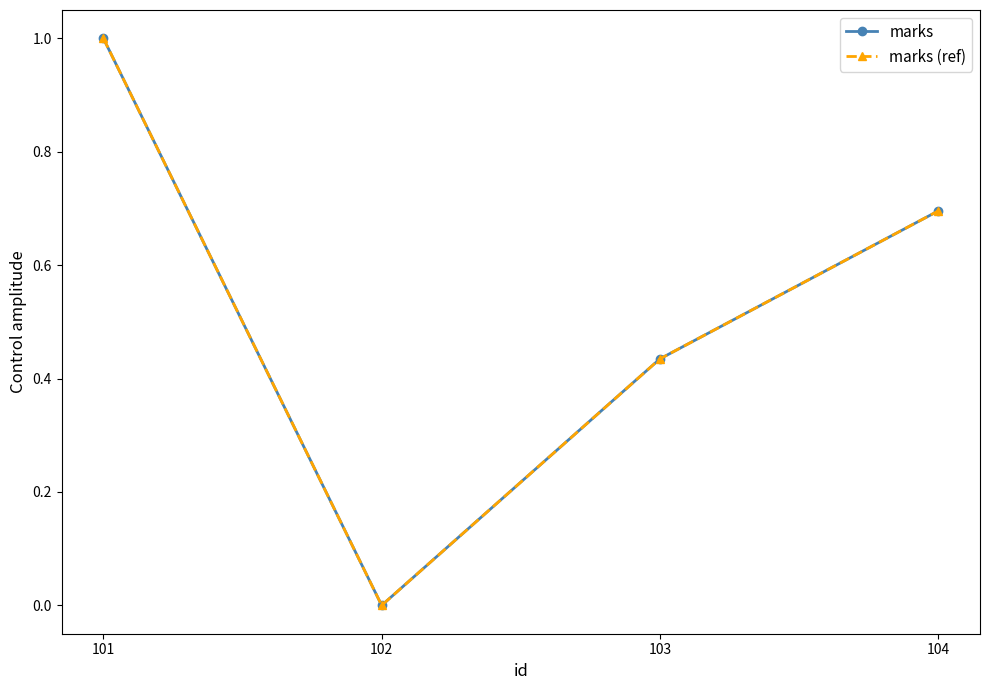

Does the chart have visible grid lines?

No